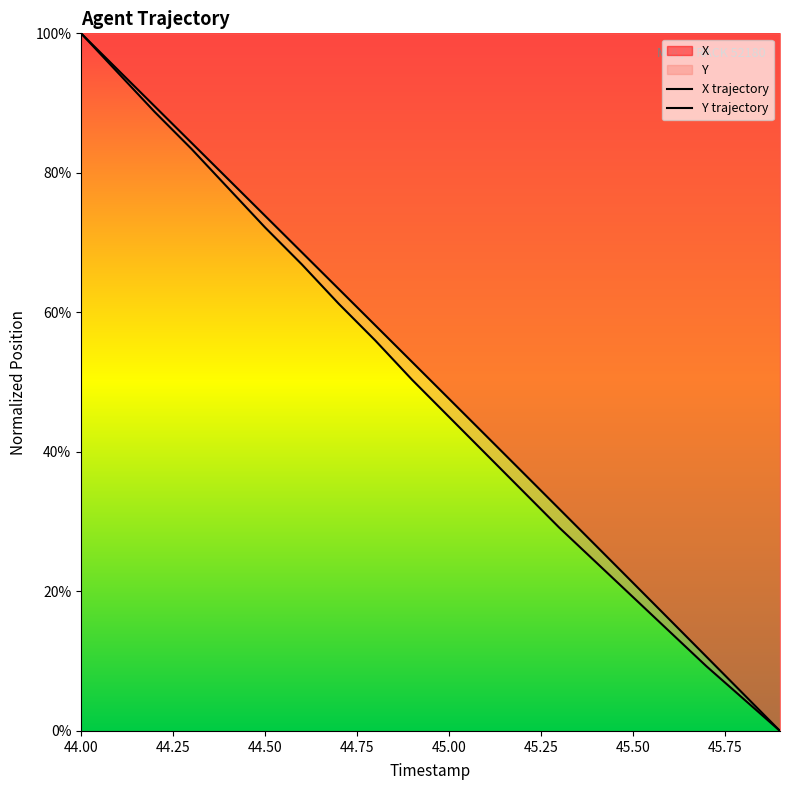

What is the average value of the X series?

50.2